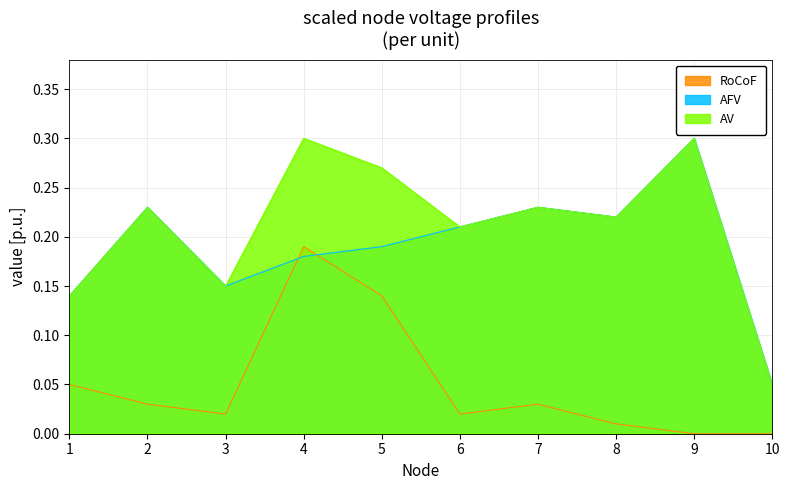

Which label corresponds to the smallest value in the chart?

9